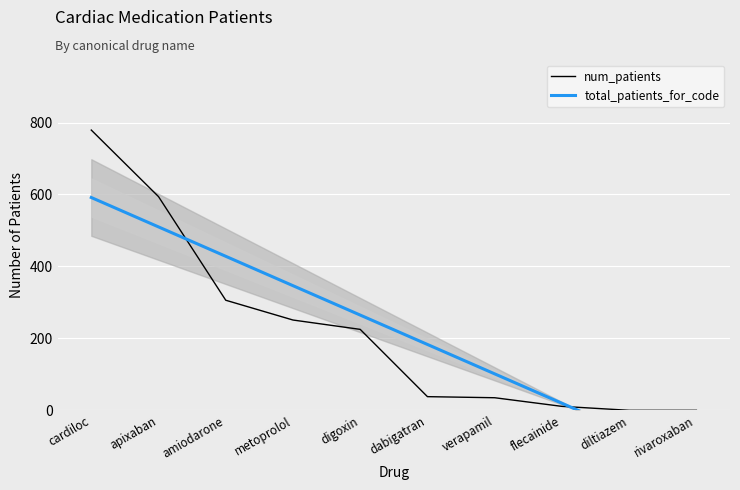

What is the highest value of the num_patients series?

779